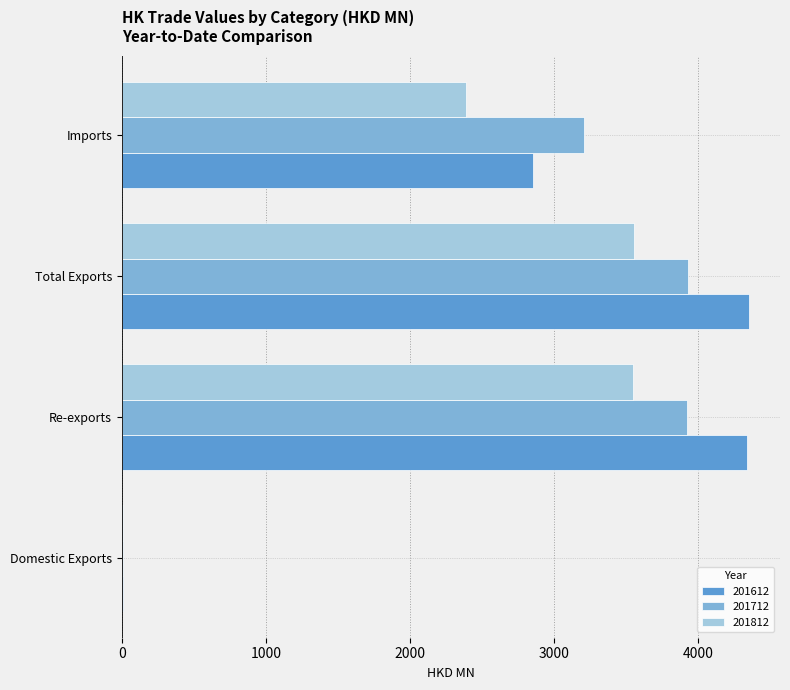

What is the sum of all 201812 values?

9485.9